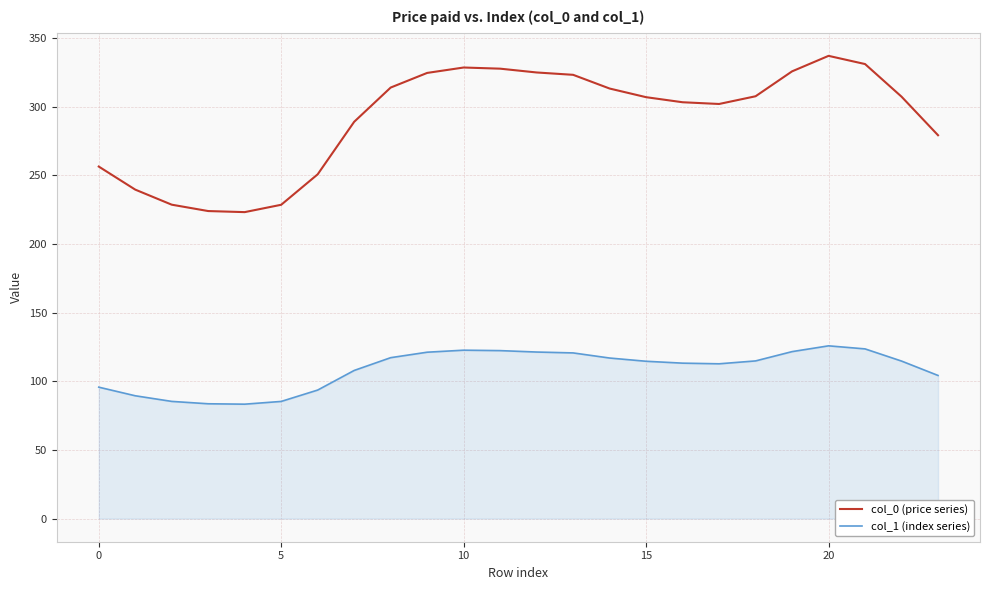

In col_0 (price series), how many points are higher than both neighbors (excluding endpoints)?

2